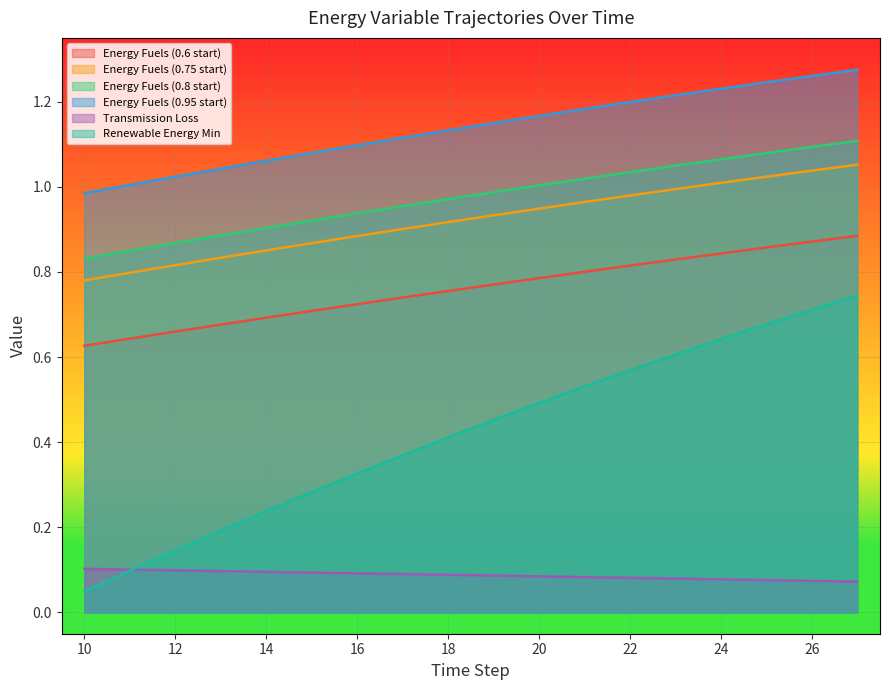

True or false: Energy Fuels (0.6 start) and Energy Fuels (0.8 start) intersect in this chart.

False